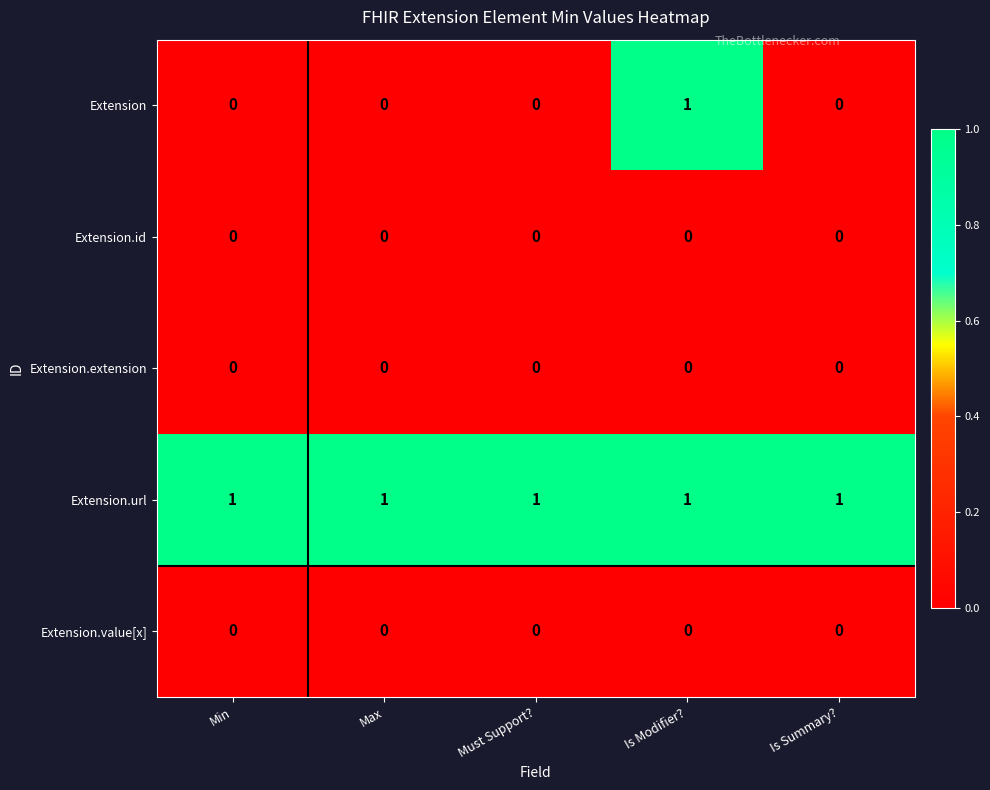

At which label does Extension reach its peak?

Is Modifier?